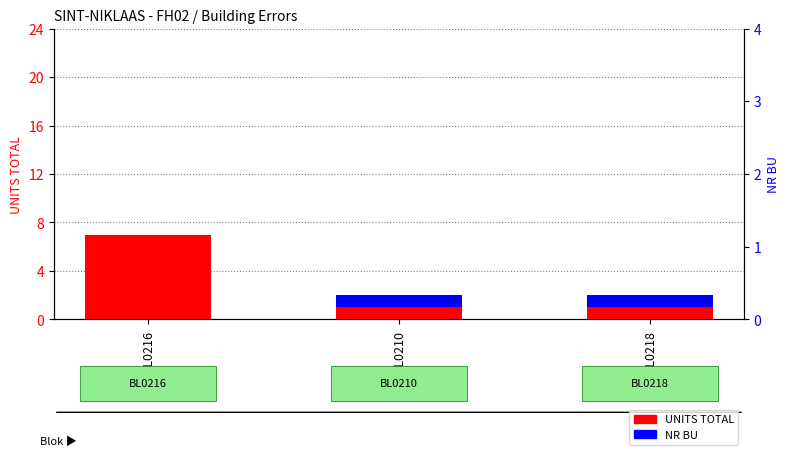

Is it true that UNITS TOTAL equals 1 at BL0218?

True